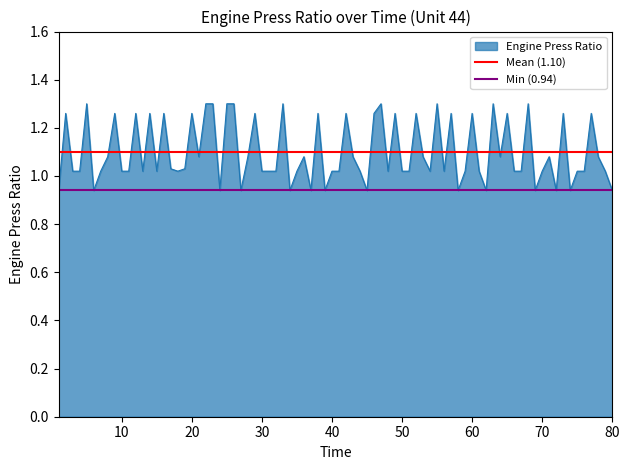

The value of Mean (1.10) at 0 is 1.1. True or false?

True